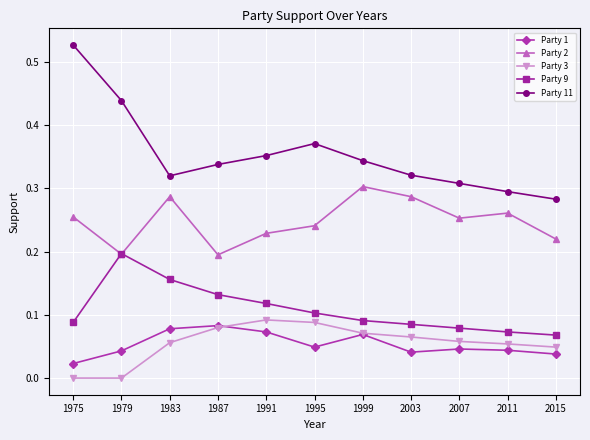

Which category has the highest value in the Party 11 series?

1975